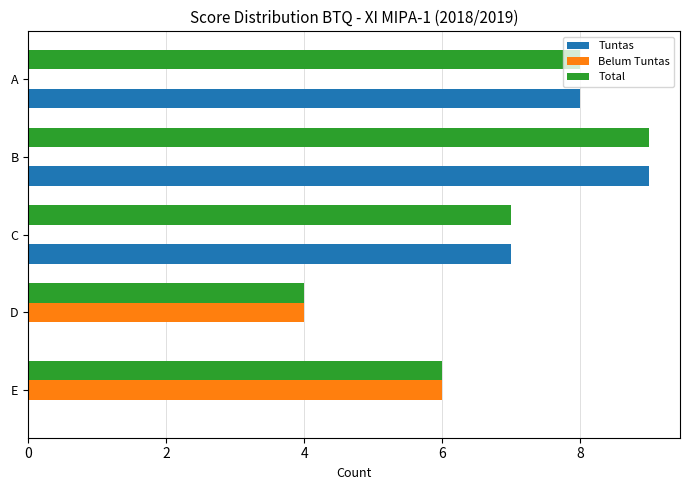

Between E and A, which series saw the biggest shift?

Tuntas